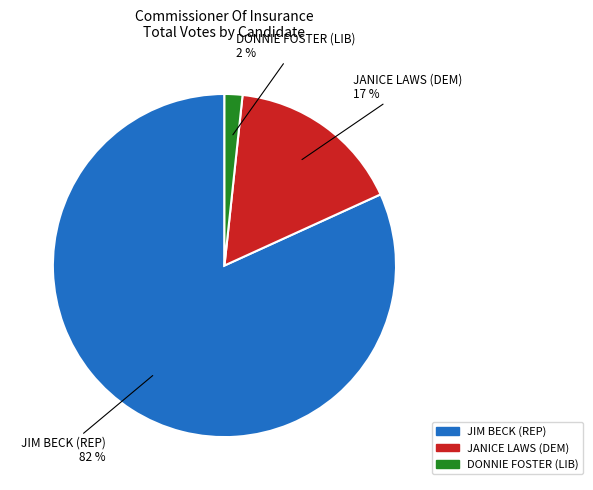

Count the number of slices in the pie.

3